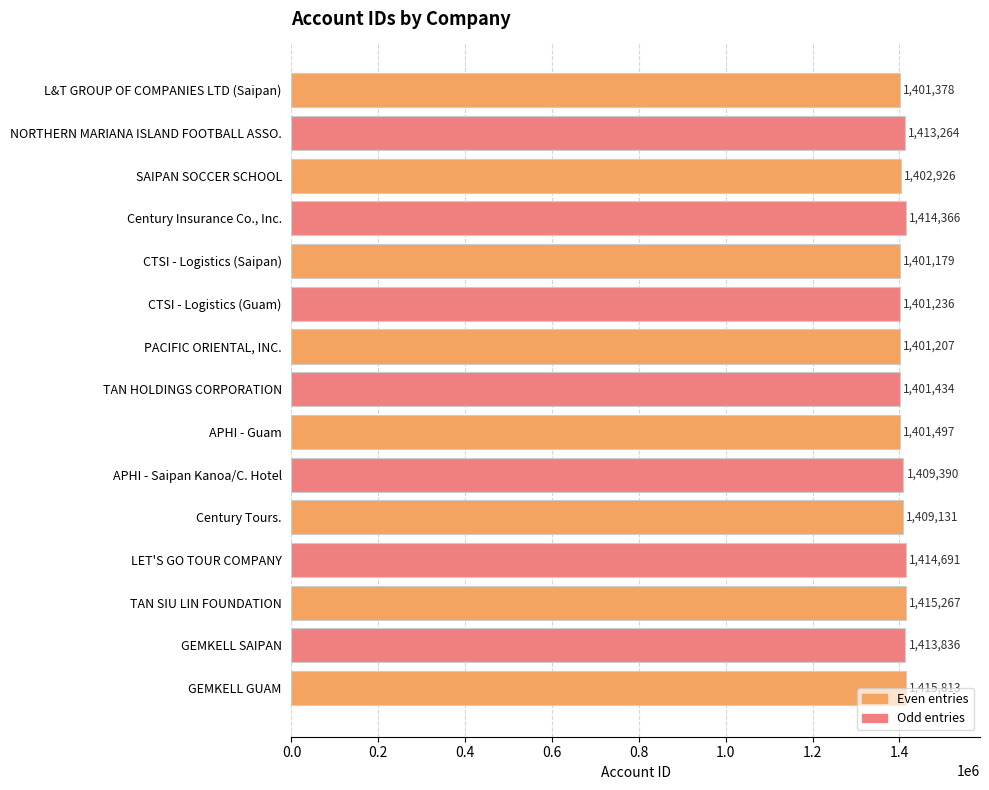

Reading top to bottom, what are all the values shown in this chart?

L&T GROUP OF COMPANIES LTD (Saipan)=1401378	NORTHERN MARIANA ISLAND FOOTBALL ASSO.=1413264	SAIPAN SOCCER SCHOOL=1402926	Century Insurance Co., Inc.=1414366	CTSI - Logistics (Saipan)=1401179	CTSI - Logistics (Guam)=1401236	PACIFIC ORIENTAL, INC.=1401207	TAN HOLDINGS CORPORATION=1401434	APHI - Guam=1401497	APHI - Saipan Kanoa/C. Hotel=1409390	Century Tours.=1409131	LET'S GO TOUR COMPANY=1414691	TAN SIU LIN FOUNDATION=1415267	GEMKELL SAIPAN=1413836	GEMKELL GUAM=1415813